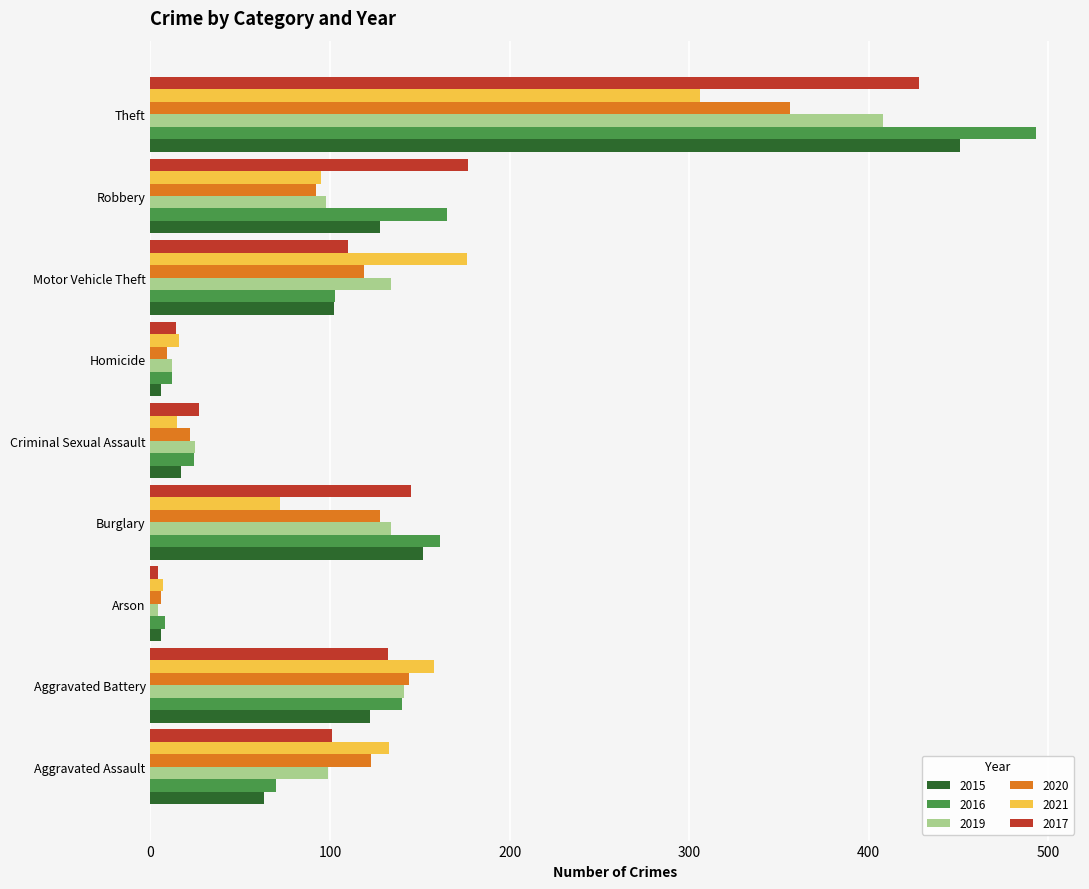

Which label corresponds to the largest value in the chart?

Theft